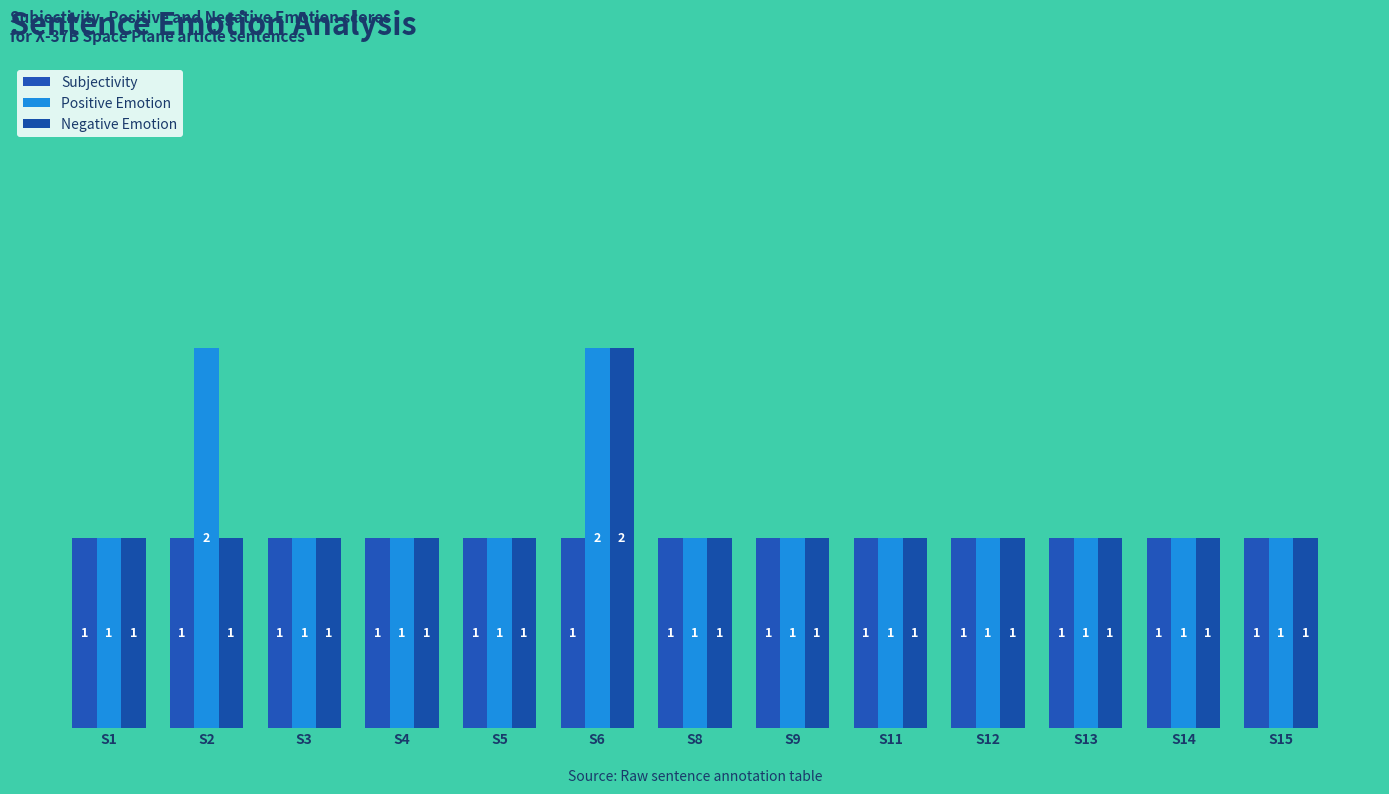

What is the average value of the Subjectivity series?

1